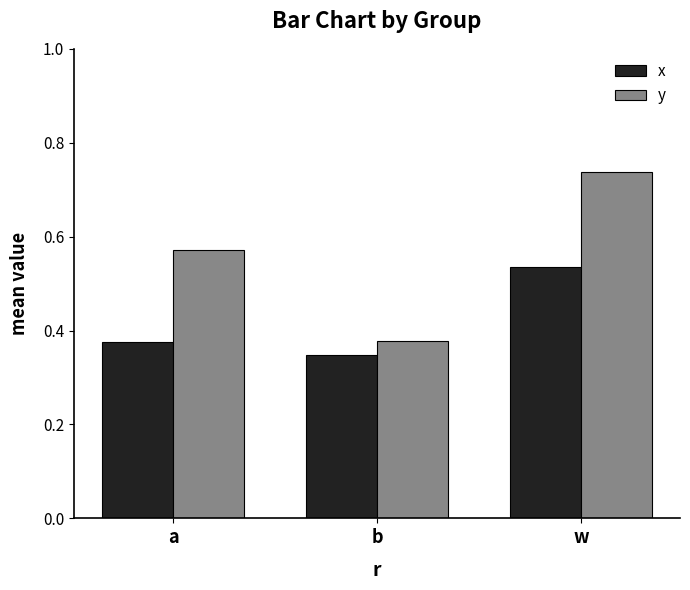

Which series has the widest spread of values?

y